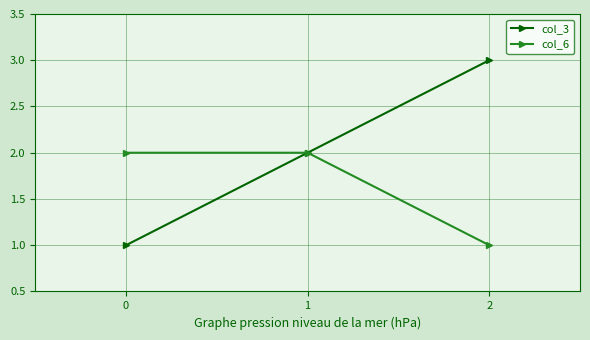

How many col_3 values are between 1 and 3?

3